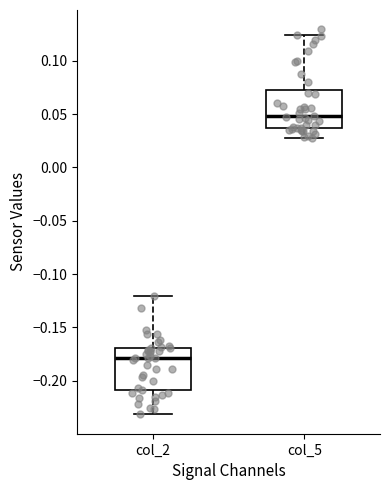

Which box's median line is the lowest?

col_2